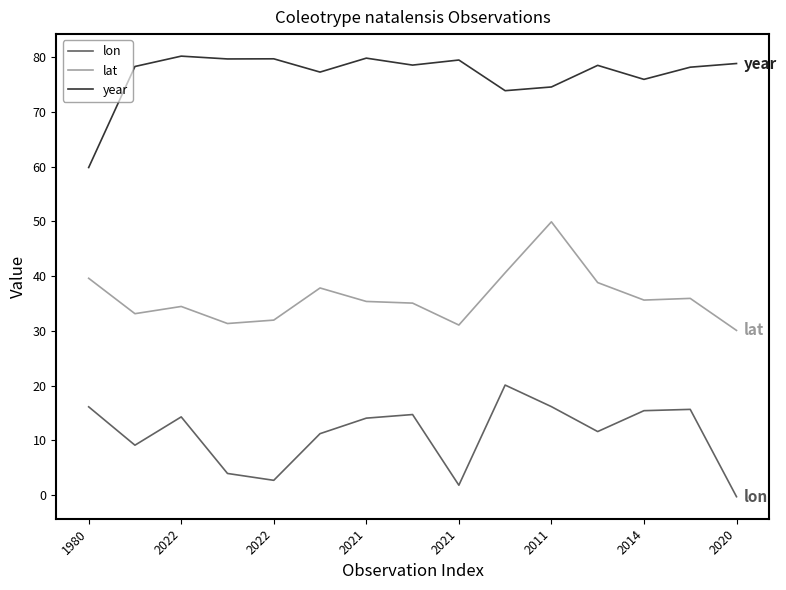

What is the difference between the maximum and minimum values in the lat series?

19.8